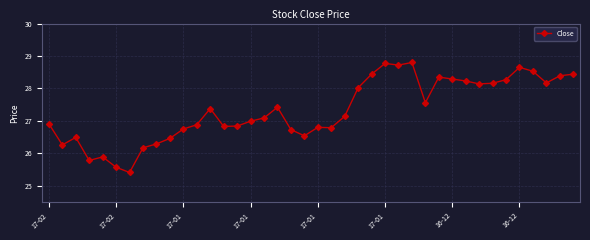

What is the difference between the maximum and minimum values?

3.4